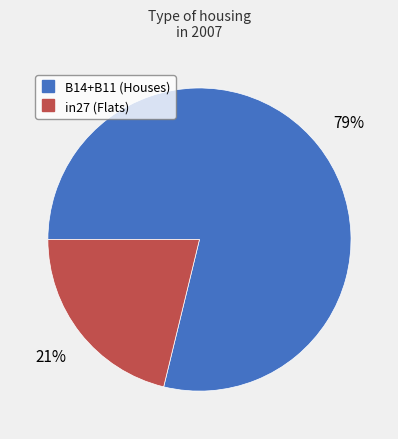

To the nearest percent, what is the difference between the largest and smallest slice percentages?

58%